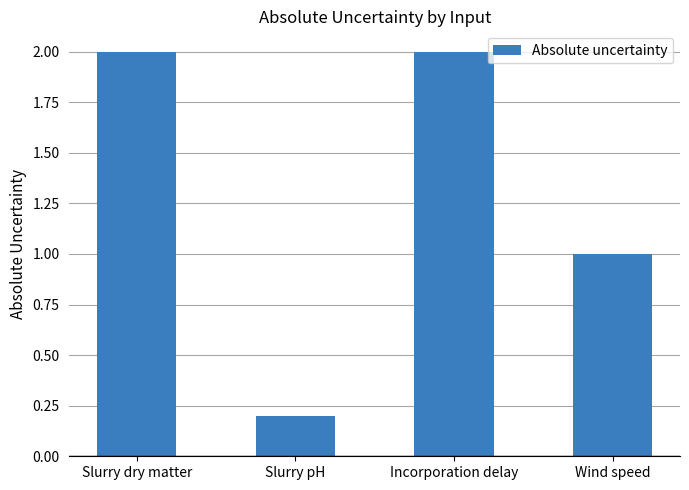

At which category does the chart reach its minimum across all series?

Slurry pH